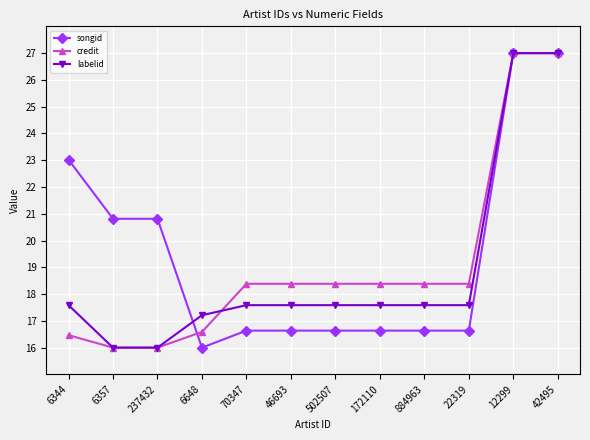

Which series changed the most between 70347 and 42495?

songid